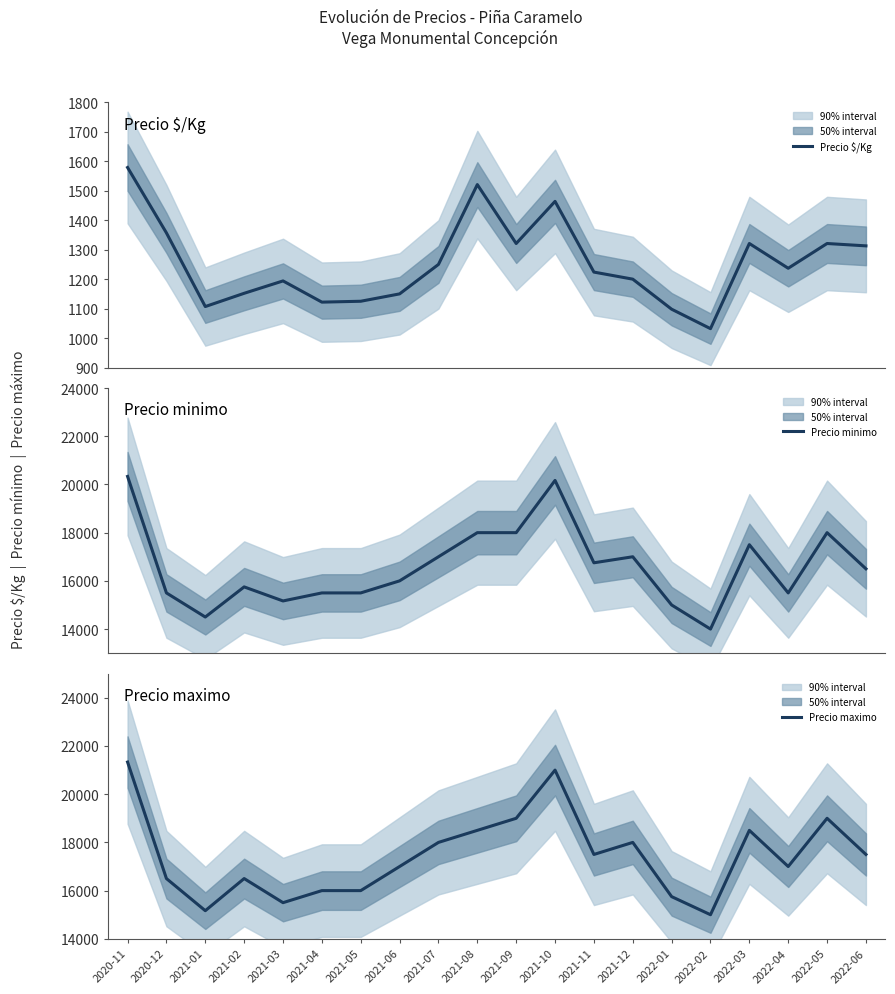

How many interior local valleys does the Precio $/Kg series have?

5